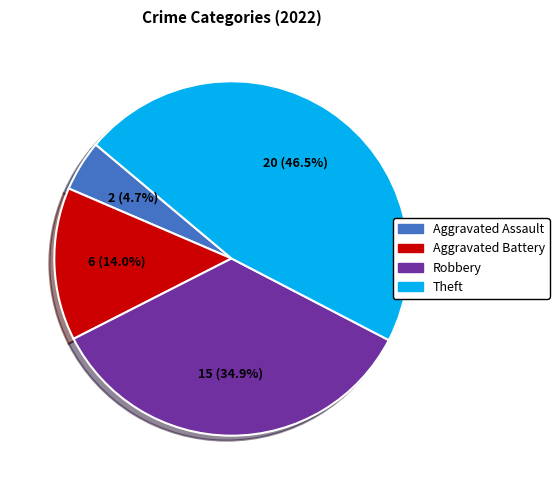

To the nearest percent, what is the difference between the largest and smallest slice percentages?

42%